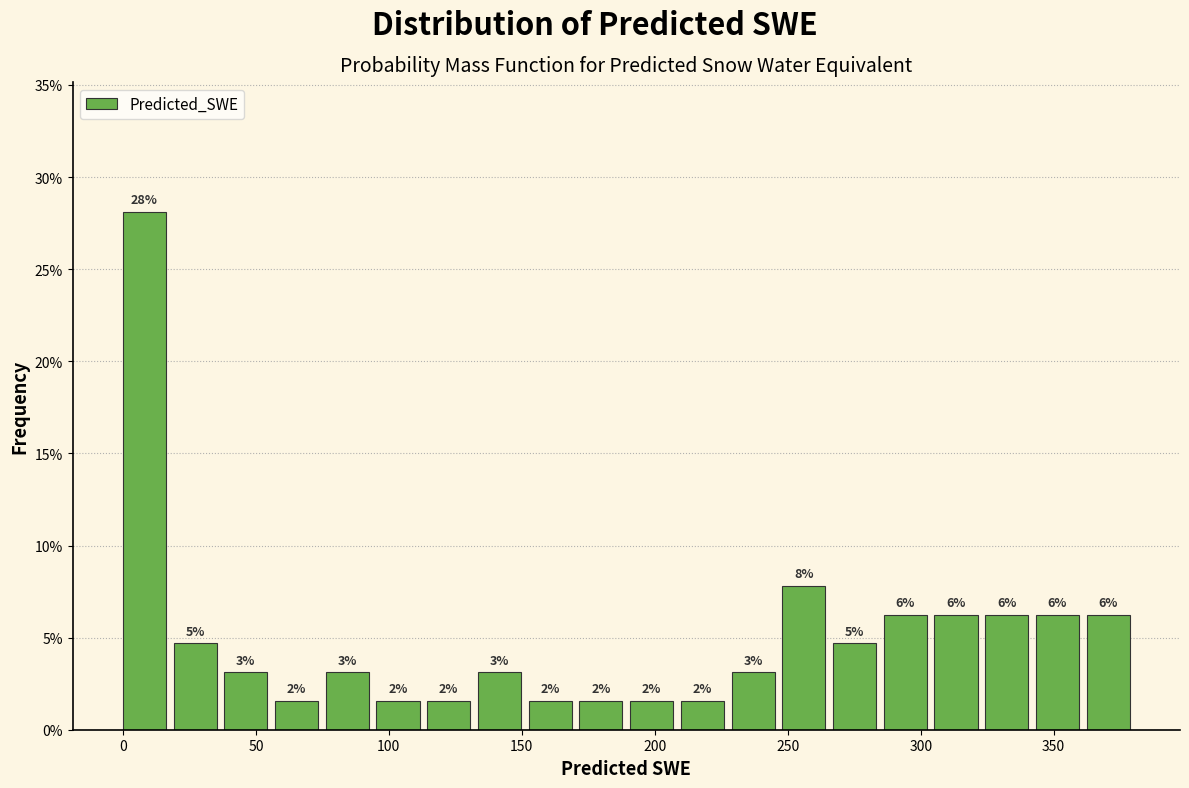

Read against the x-axis, roughly where is the centre of the tallest bar?

10